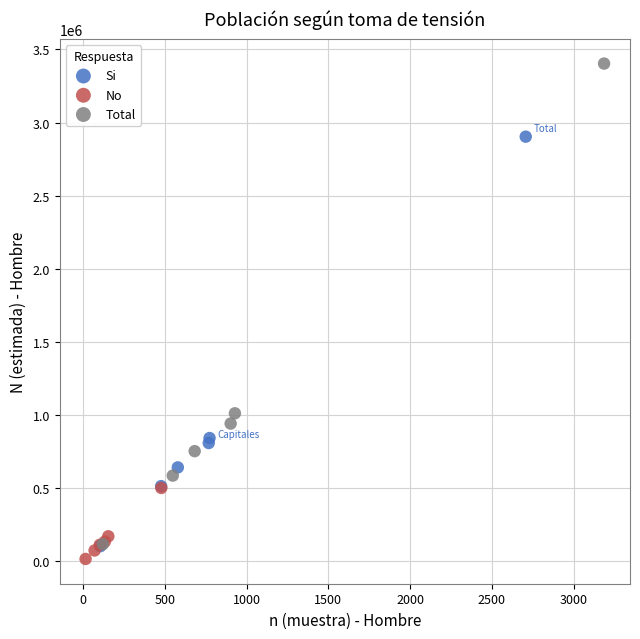

Which series has the largest Y range (max minus min)?

Total